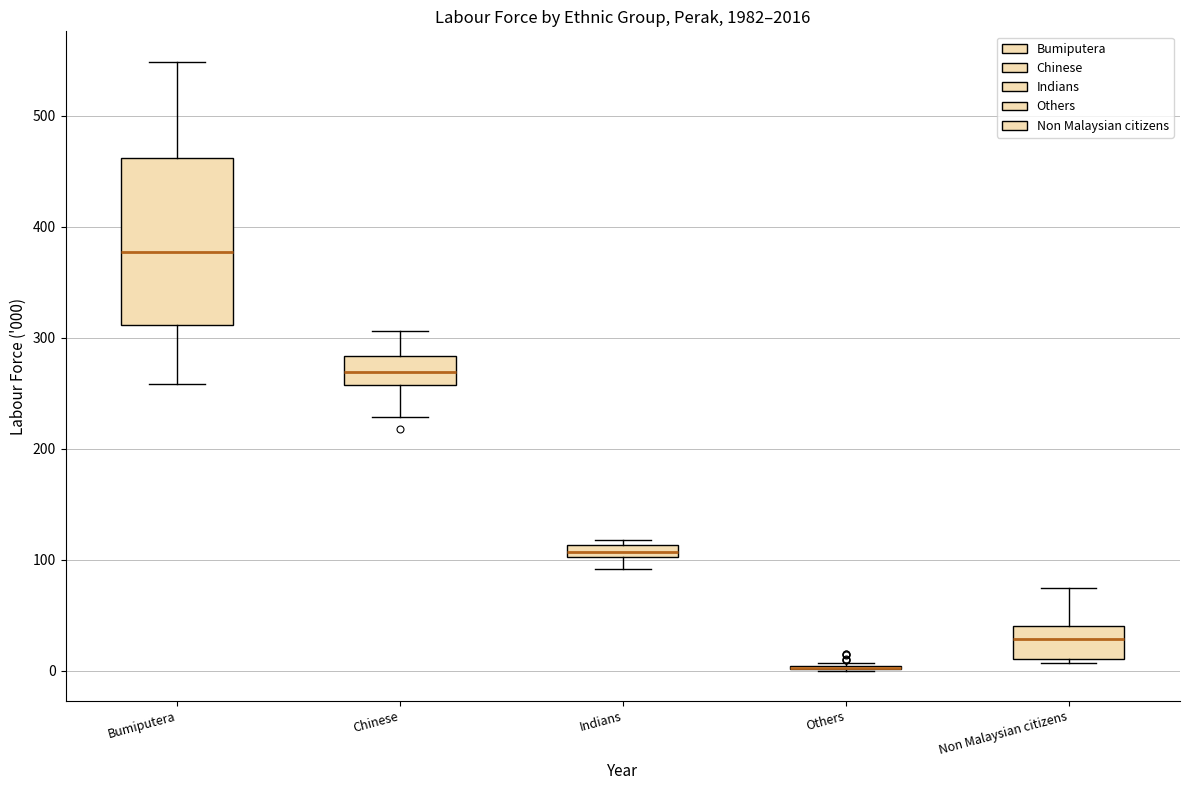

Which box is the tallest, from its lower edge to its upper edge?

Bumiputera